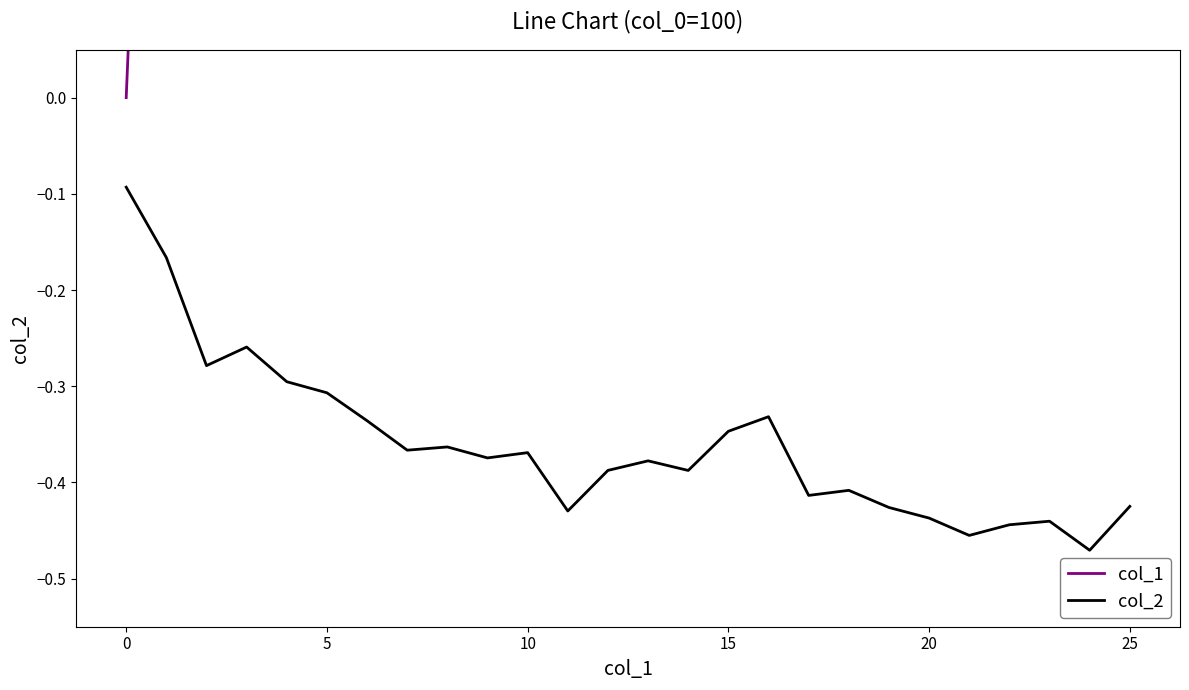

How many lines are shown in the chart?

2